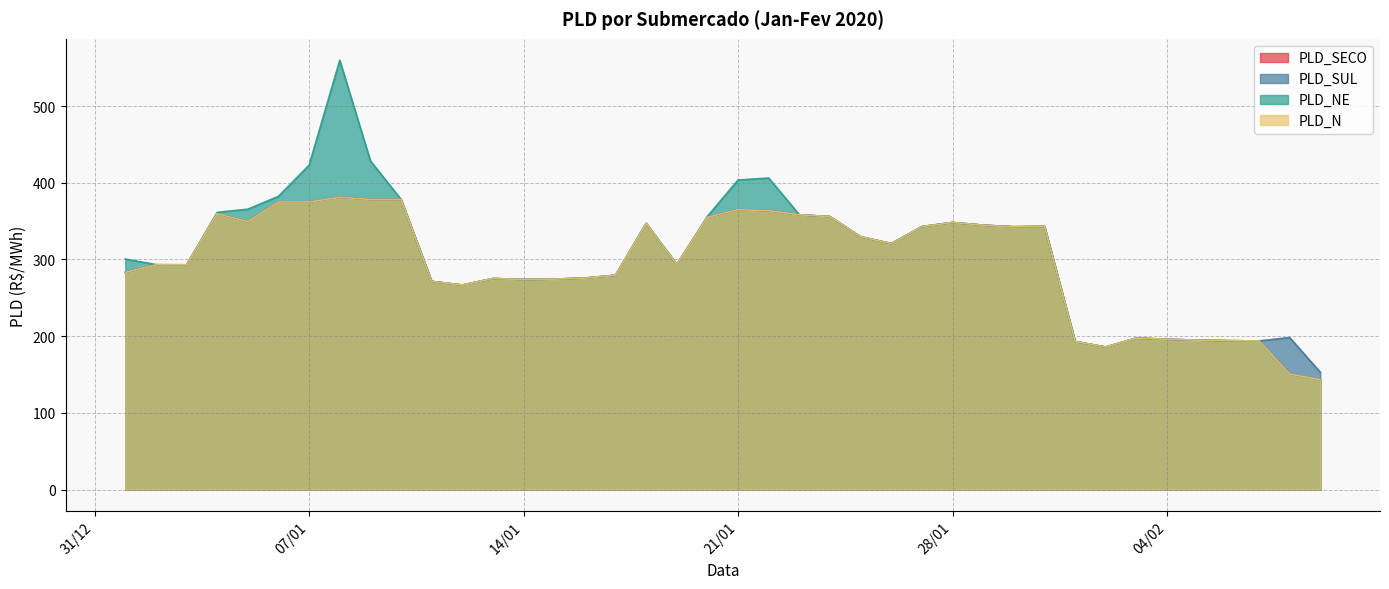

How many series are shown in this chart?

4